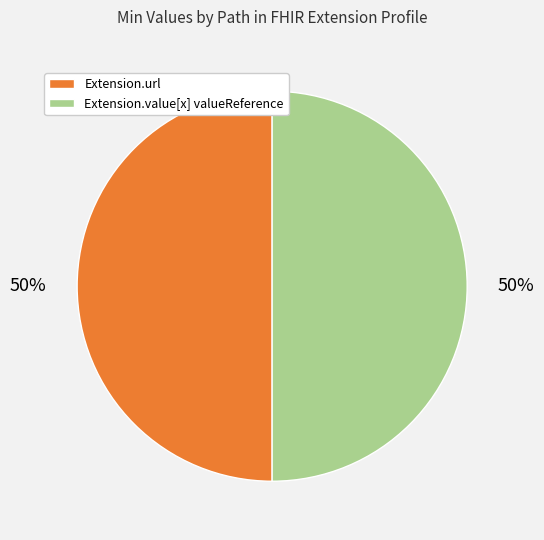

To the nearest percent, what is the average slice percentage?

50%